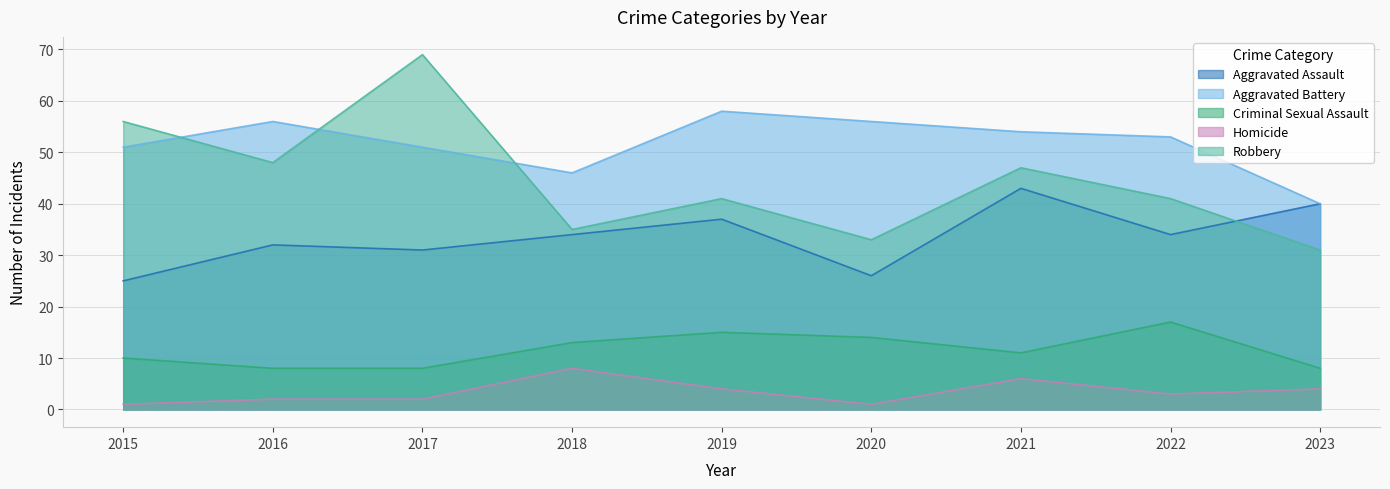

What are all the series names shown in the legend?

Aggravated Assault, Aggravated Battery, Criminal Sexual Assault, Homicide, Robbery